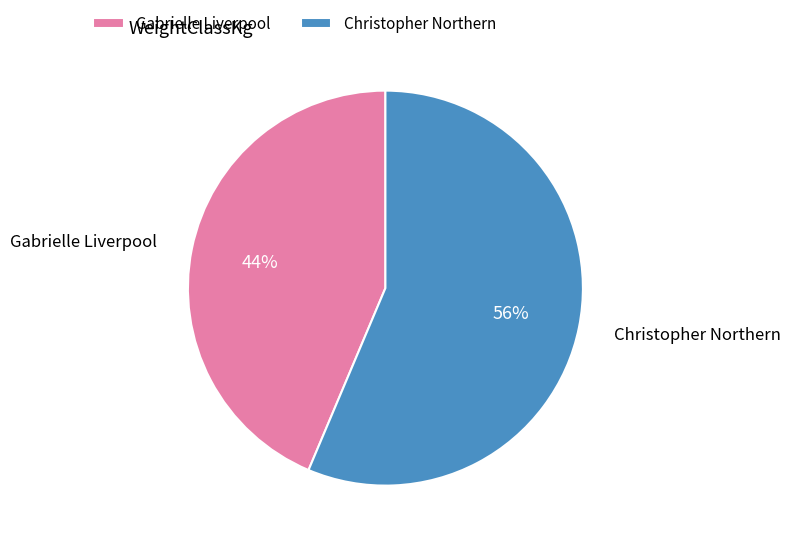

Which category has the biggest portion of the pie?

Christopher Northern